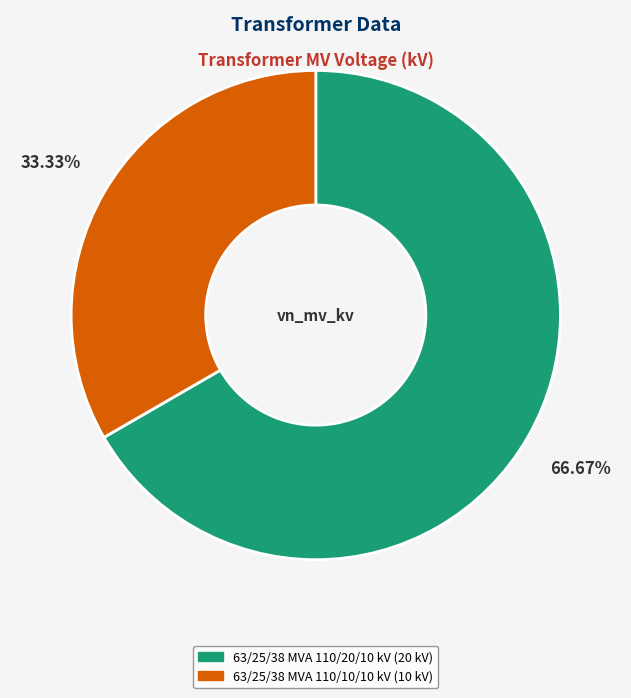

Which category has the smallest portion of the pie?

63/25/38 MVA 110/10/10 kV